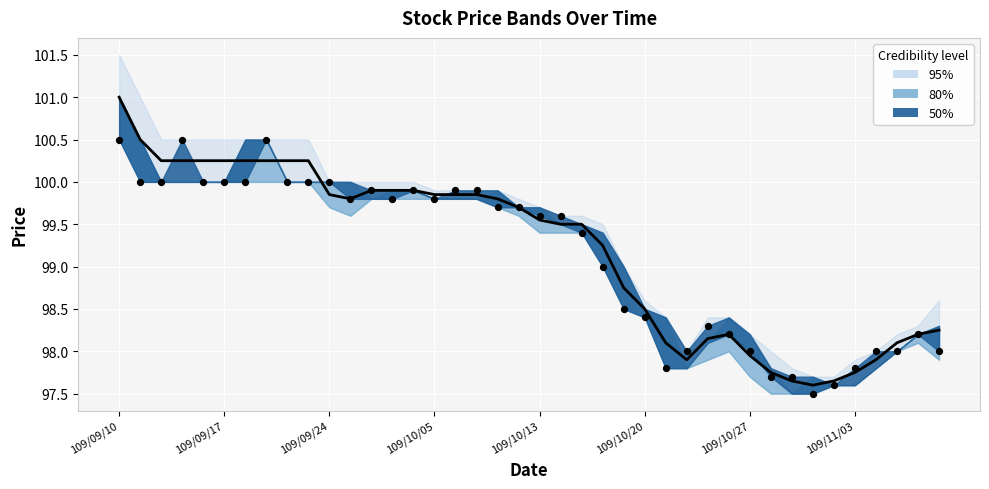

At how many categories does at least one series exceed 97?

40